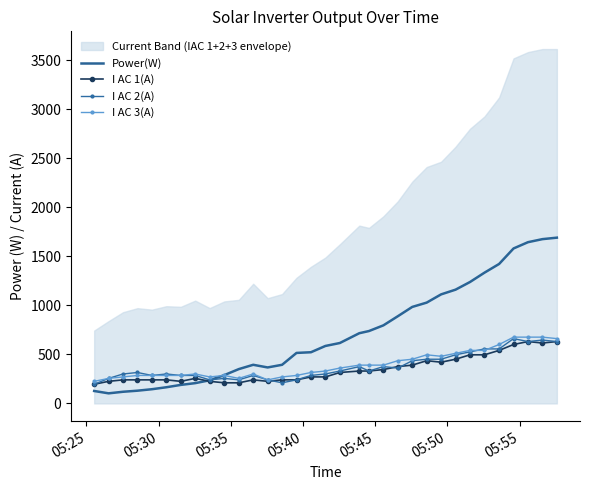

What is the lowest value of the I AC 2(A) series?

195.3